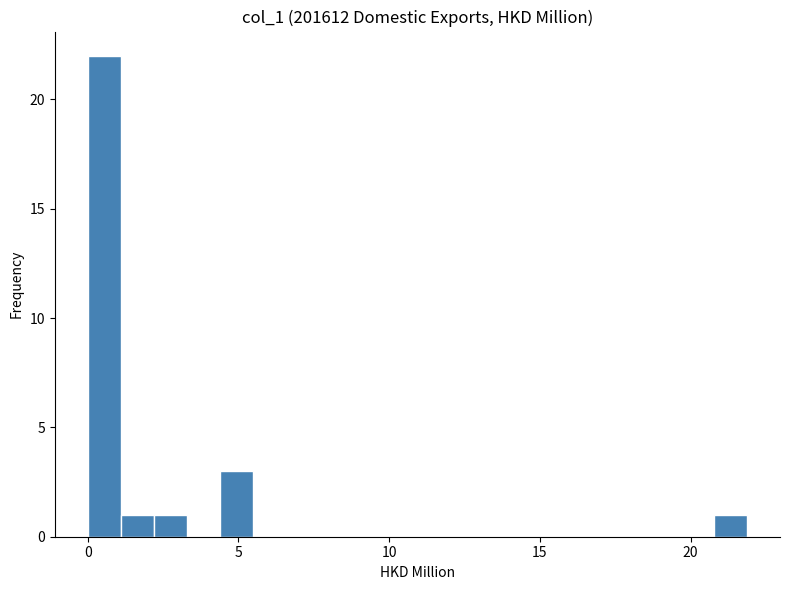

Around what value on the x-axis is the tallest bar? Give the approximate position of its centre, as read against the axis.

0.5